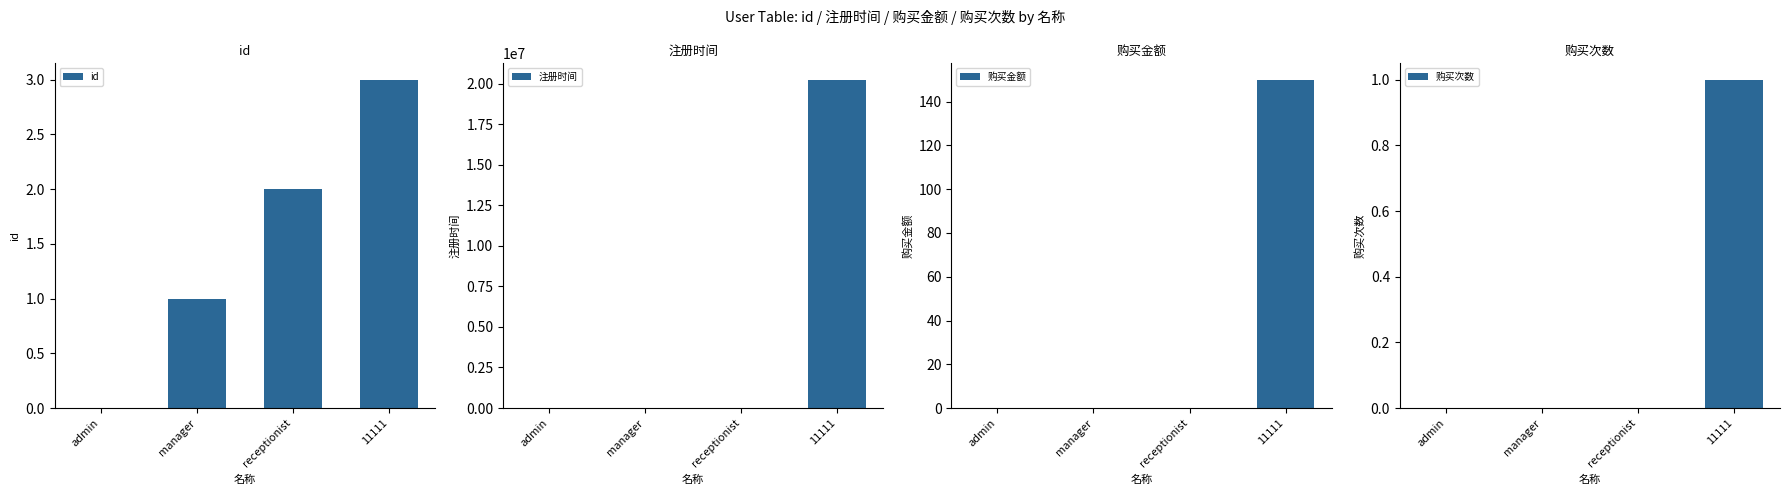

What is the value of the id bar at the 3rd from the left?

2